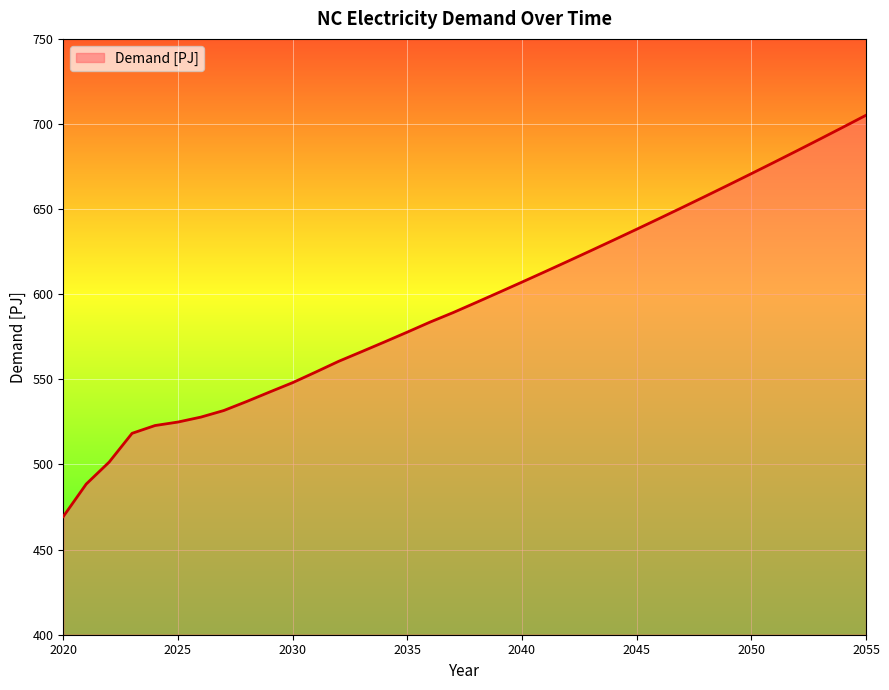

What is the smallest value displayed?

469.4